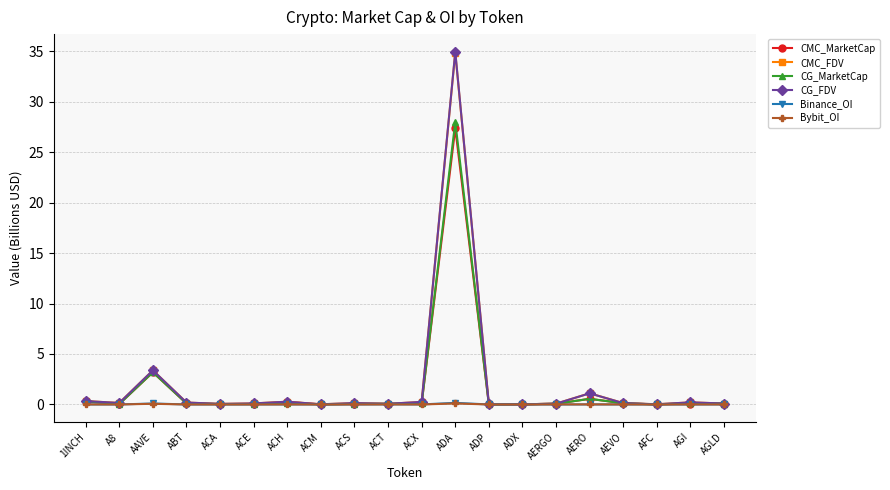

True or false: CG_FDV has more than 1 points higher than both neighbors.

True